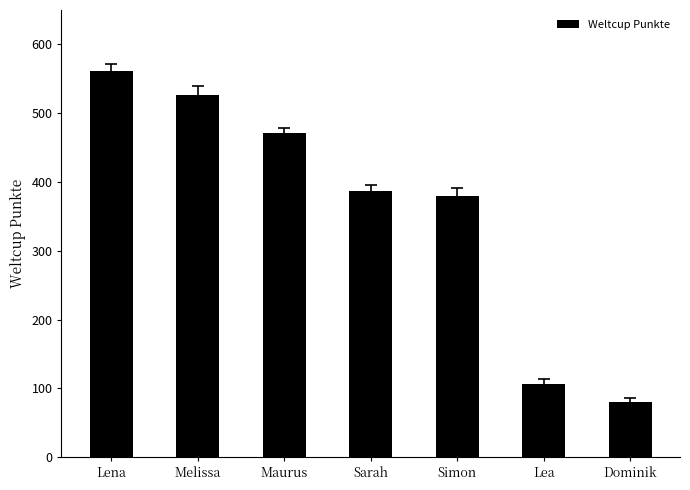

What is the label of the 1st bar from the left?

Lena